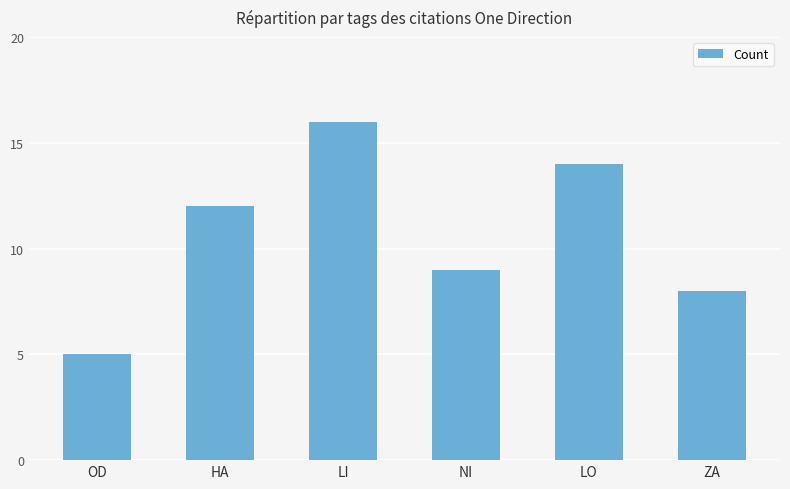

Reading right to left, extract all data points from this chart.

8	14	9	16	12	5